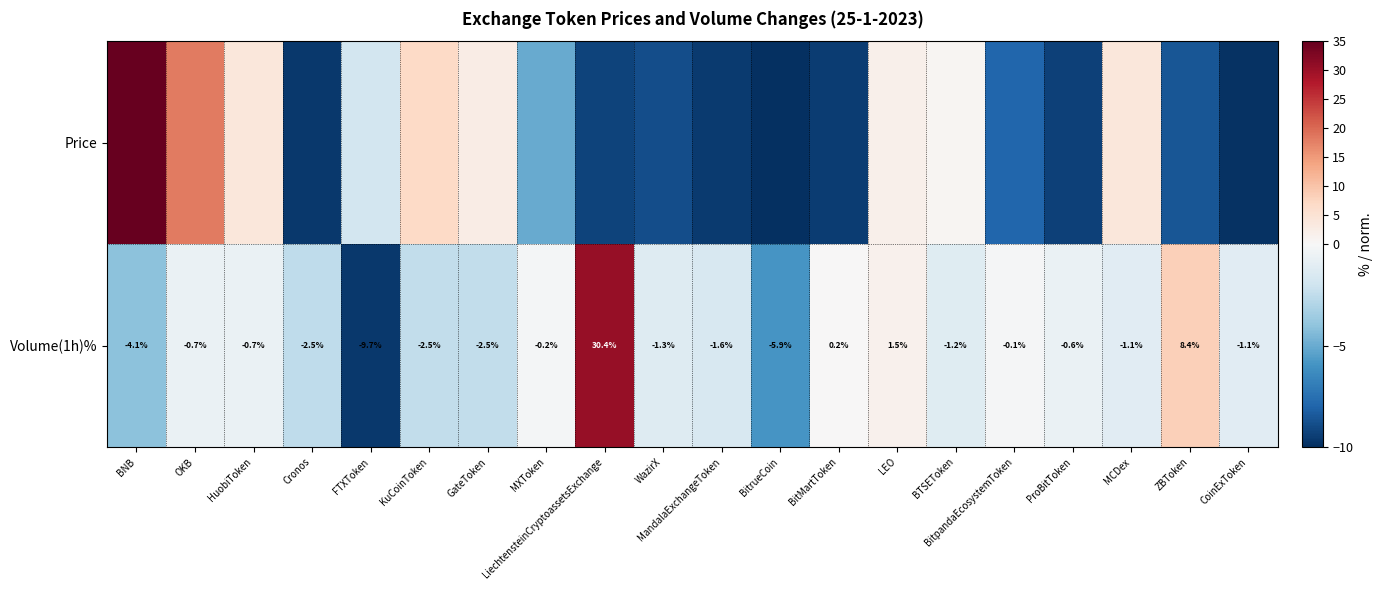

At which label does Volume(1h)% reach its minimum?

FTXToken